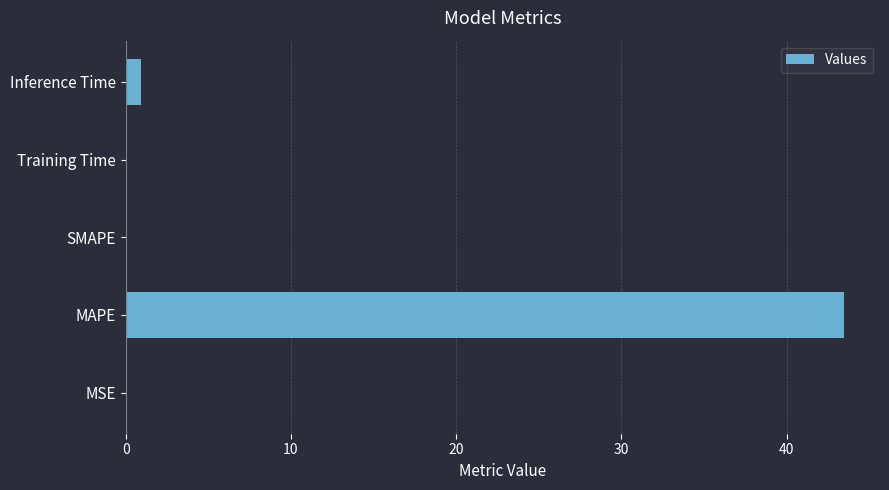

The value at MAPE is 43.5. True or false?

True